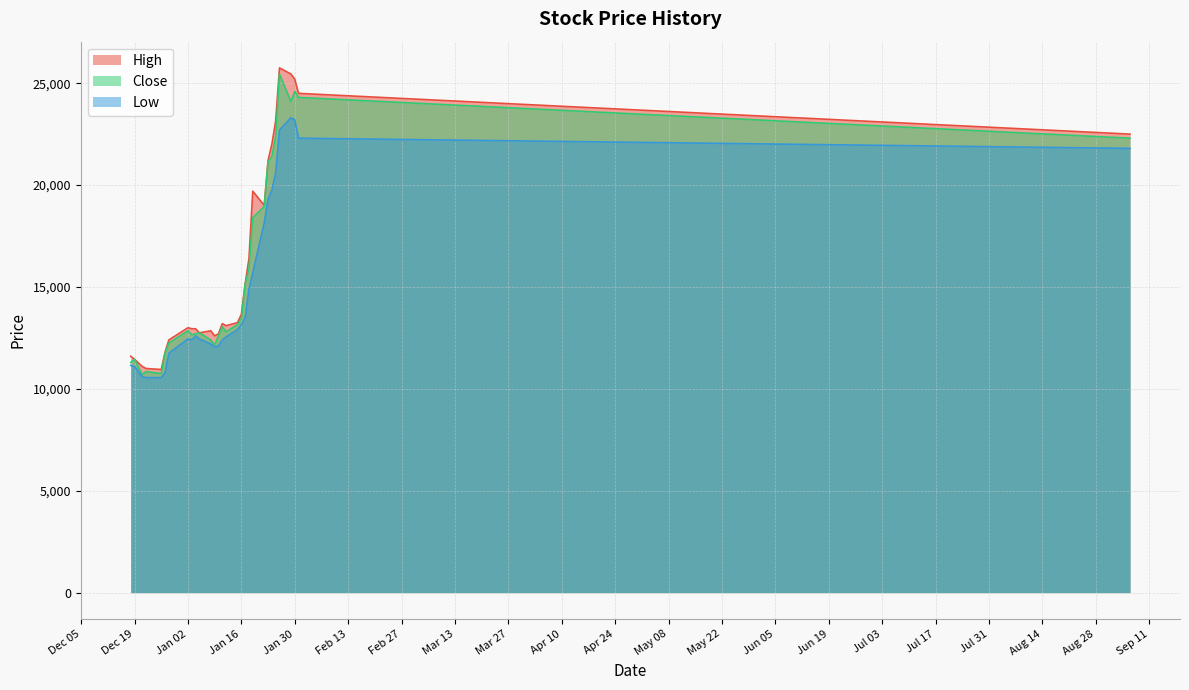

What position from the right is 2018-01-04?

21